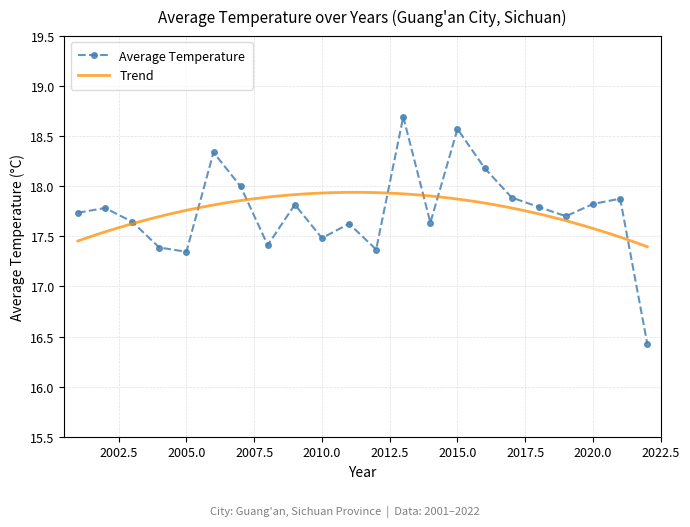

True or false: the data shows 17.7 at 2001.

True